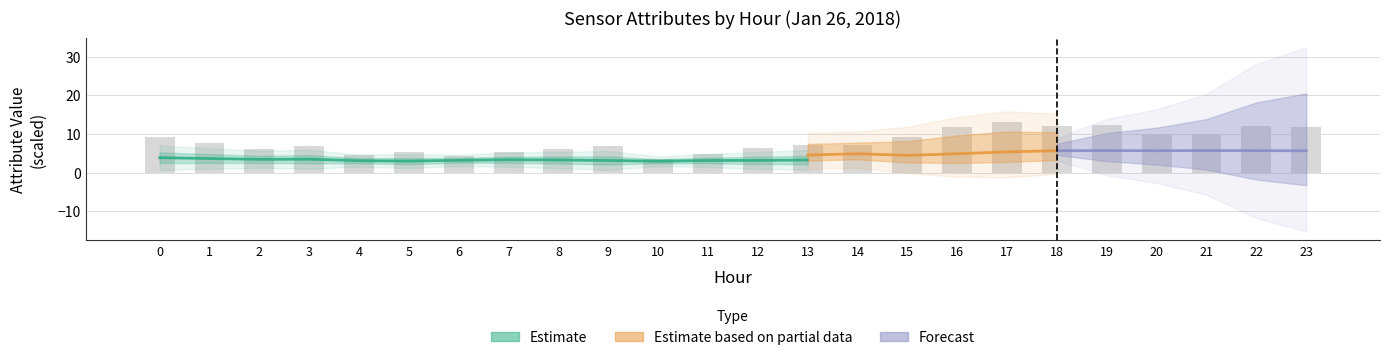

What is the approximate value at 21?

10.1